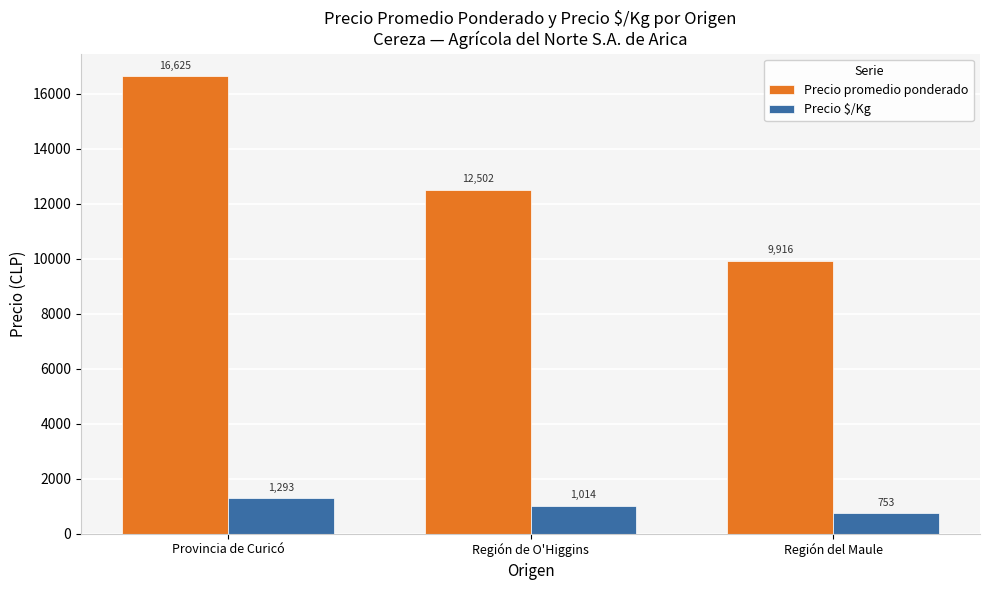

Reading left to right, transcribe all the data shown in this chart.

Precio promedio ponderado: 16625	12502	9916
Precio $/Kg: 1293	1014	753